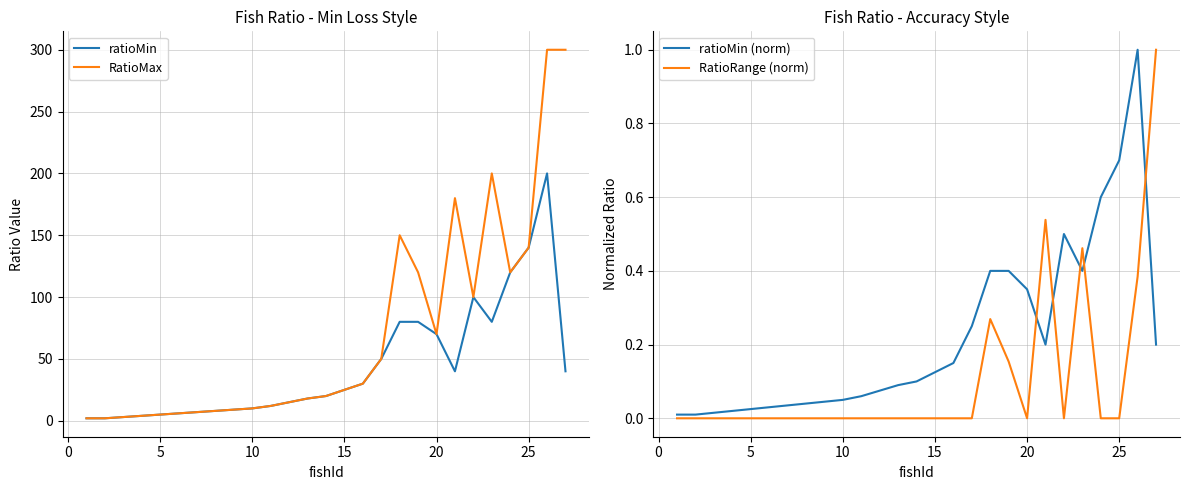

What is the maximum value for RatioRange (norm)?

1.0